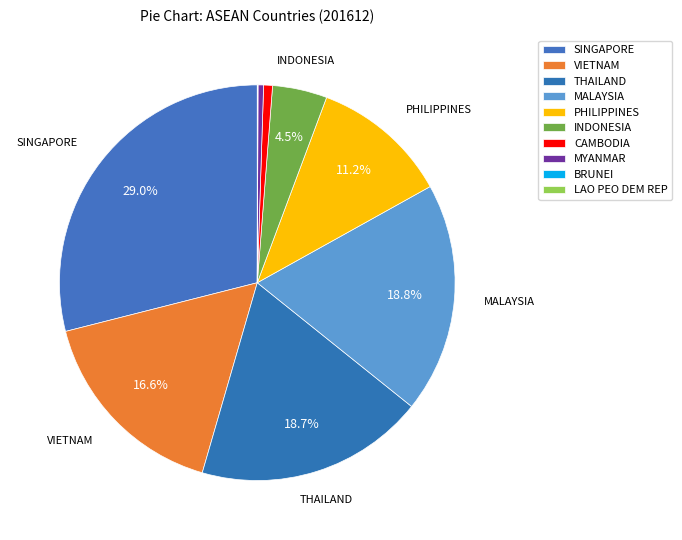

Between INDONESIA and CAMBODIA, which is larger?

INDONESIA